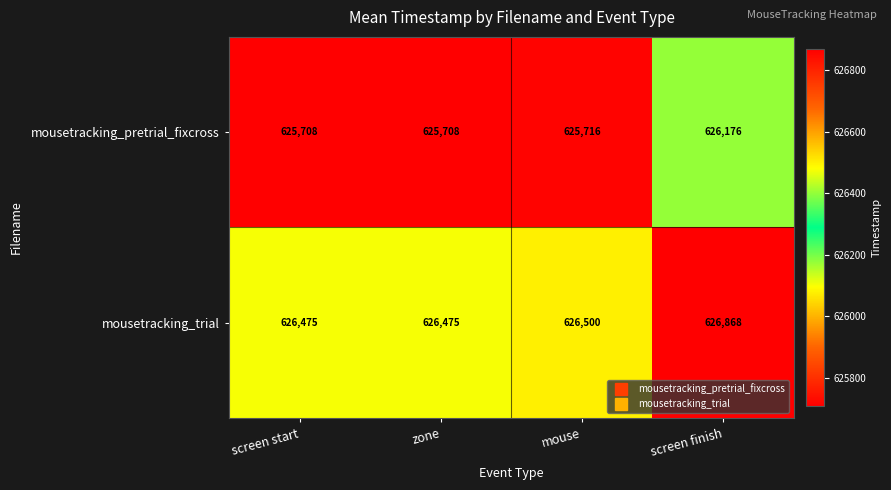

True or false: mousetracking_trial has a value of 943573 at mouse.

False